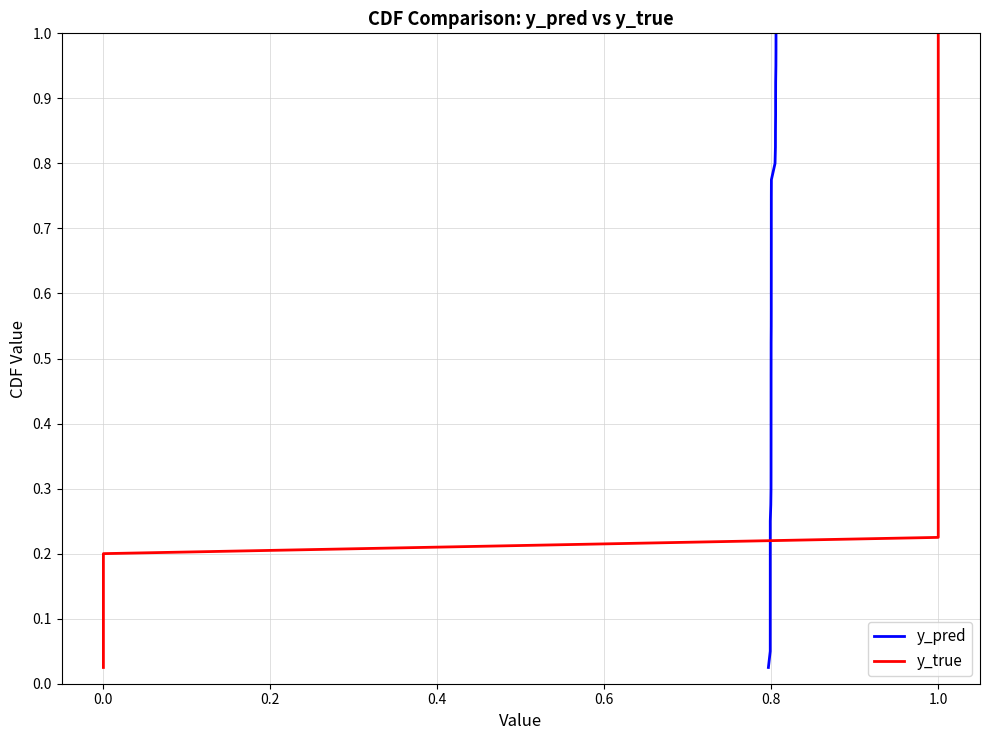

The y_true series shows 0.2 at 0.0. True or false?

True